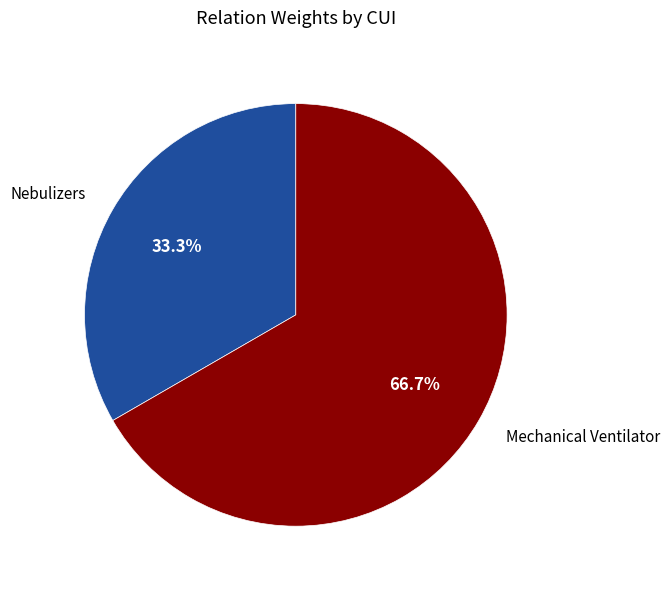

How many slices are in this pie chart?

2